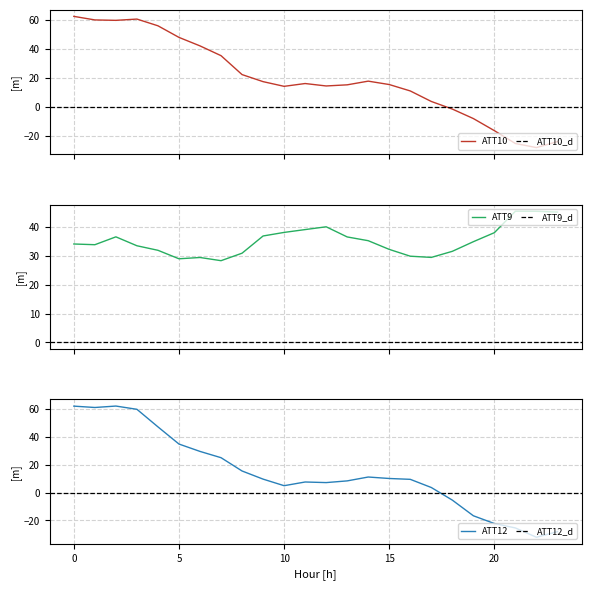

True or false: ATT9 has more than 0 interior local peaks.

True